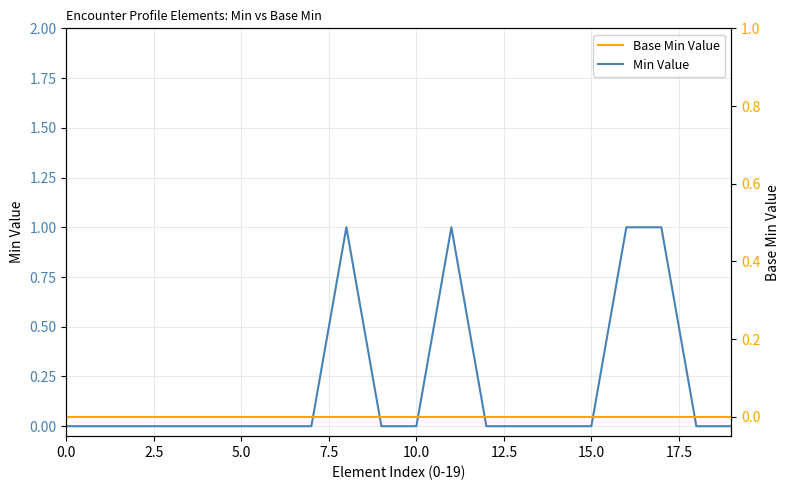

Does the chart have visible grid lines?

Yes